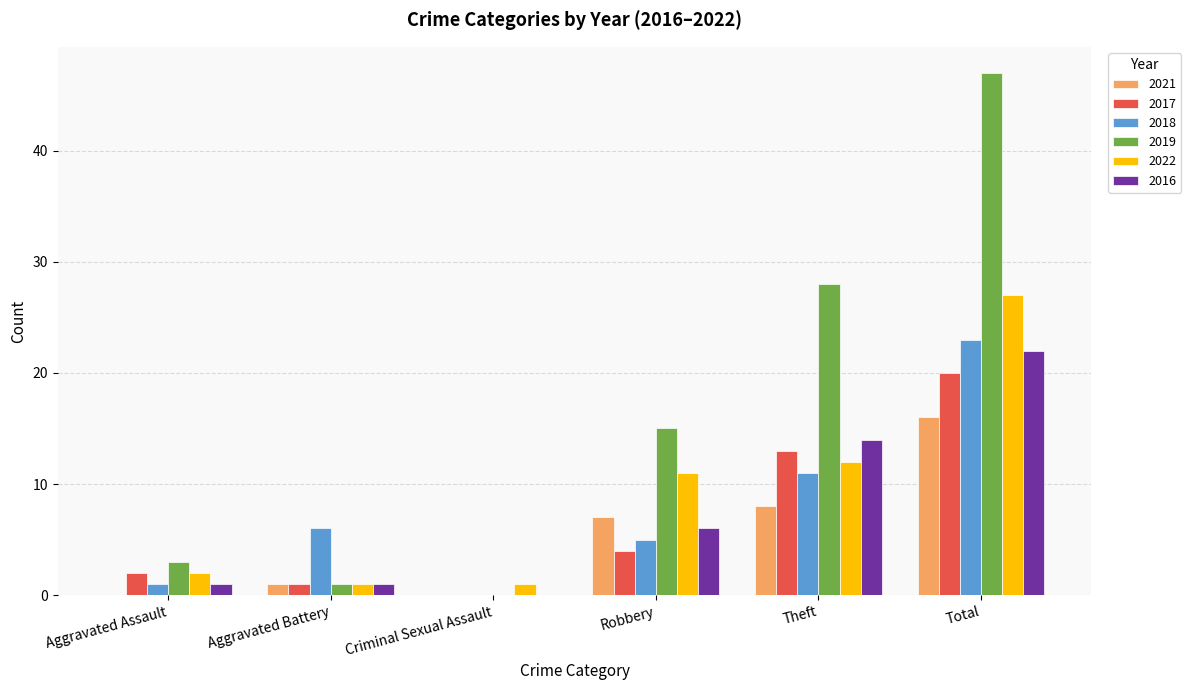

How many series are shown in this chart?

6